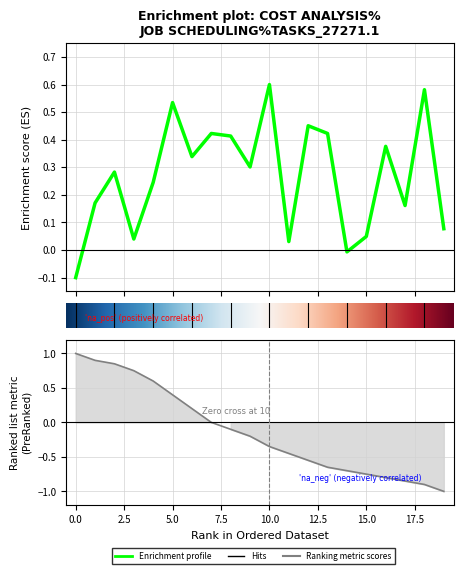

What is the change in value from 2 to 16?

+0.1